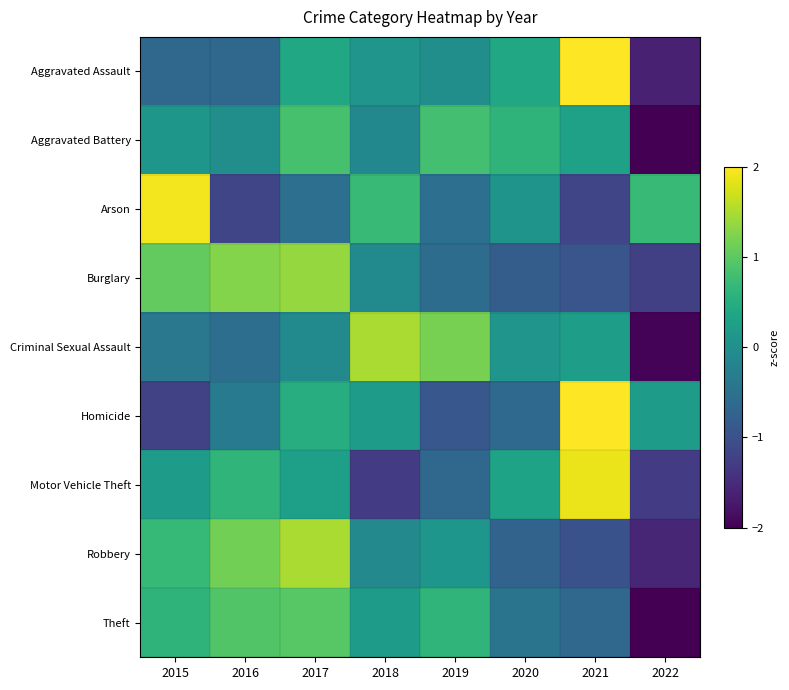

Which label corresponds to the smallest value in the chart?

2022